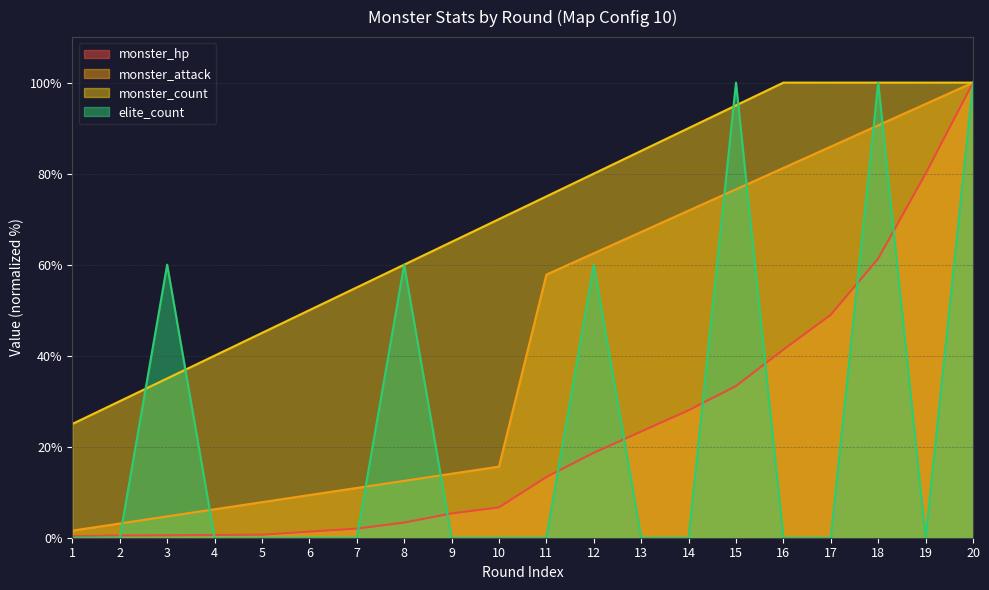

True or false: monster_hp and monster_attack intersect in this chart.

False